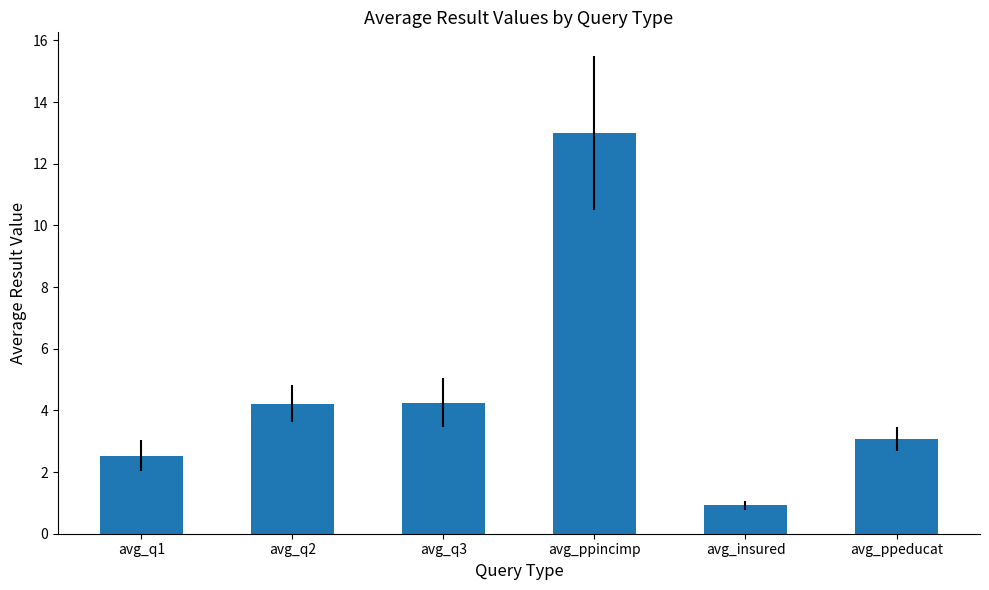

Read the value at avg_ppincimp.

13.0